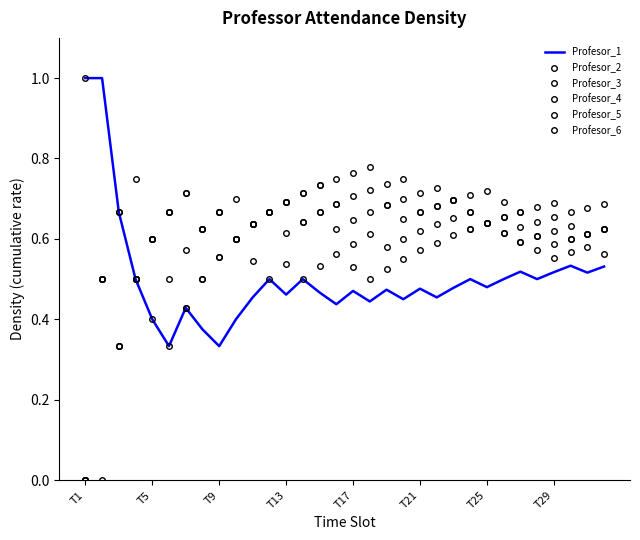

What is the sum of all Profesor_2 values?

18.9